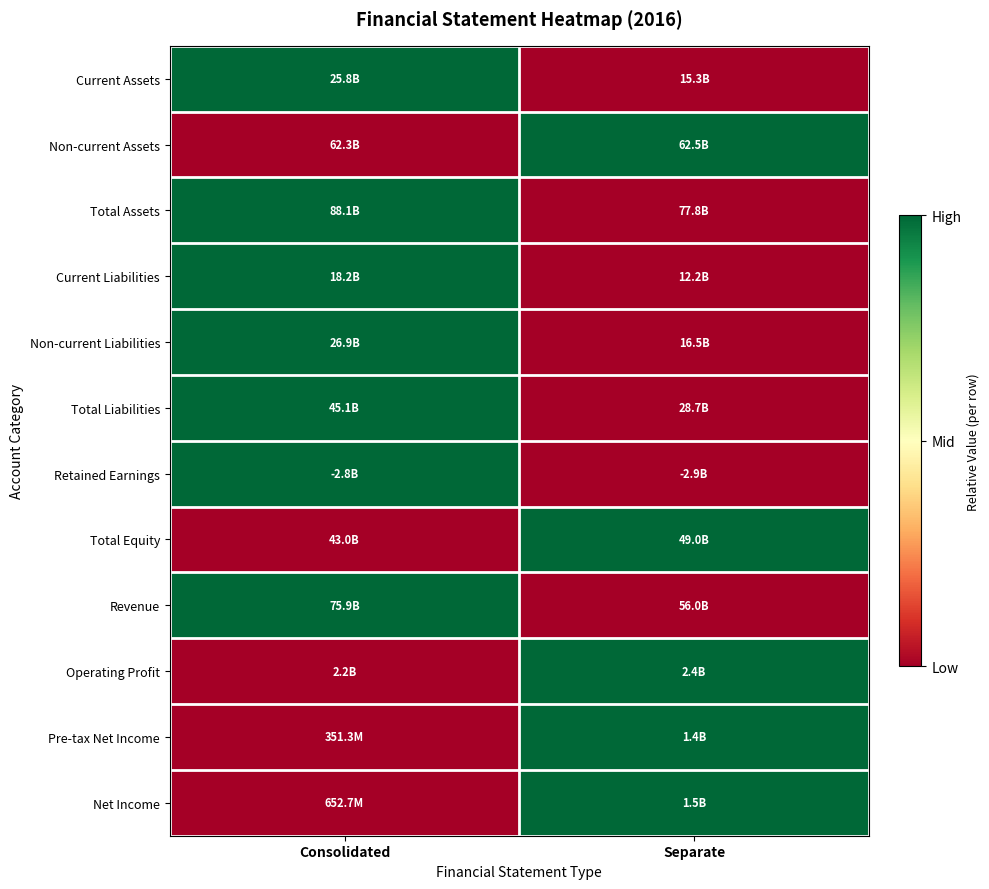

Between Consolidated and Separate, which is larger?

Consolidated